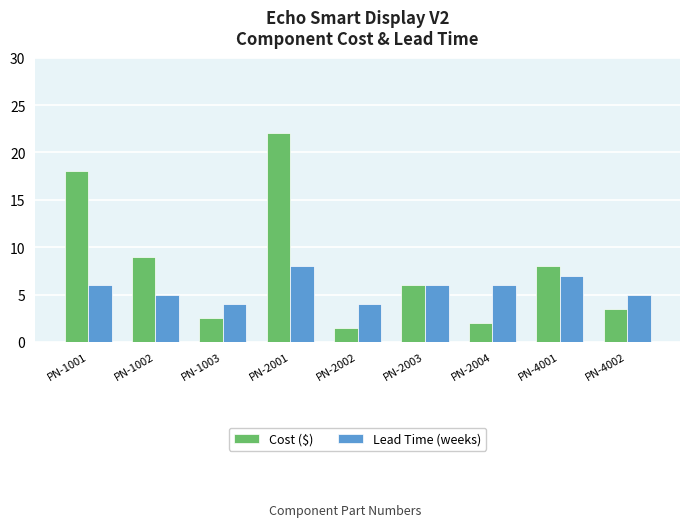

How many series are shown in this chart?

2